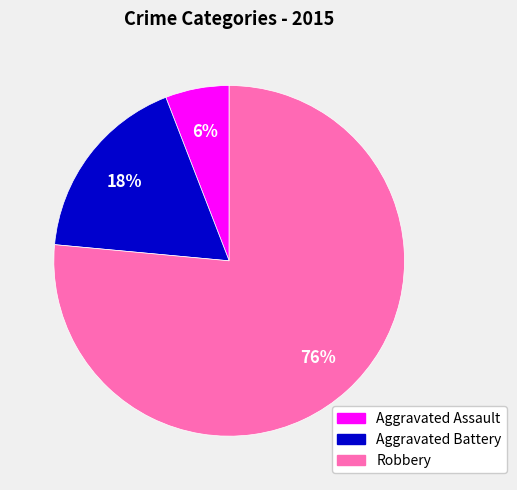

Rank the categories by value from highest to lowest.

Robbery, Aggravated Battery, Aggravated Assault